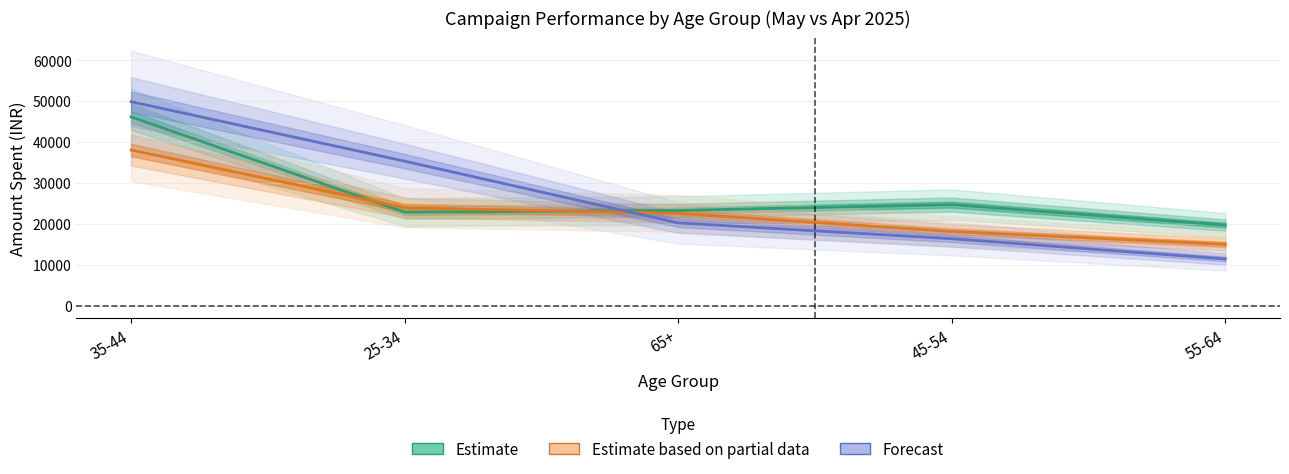

What is the difference between the highest and lowest values at 65+?

3049.3